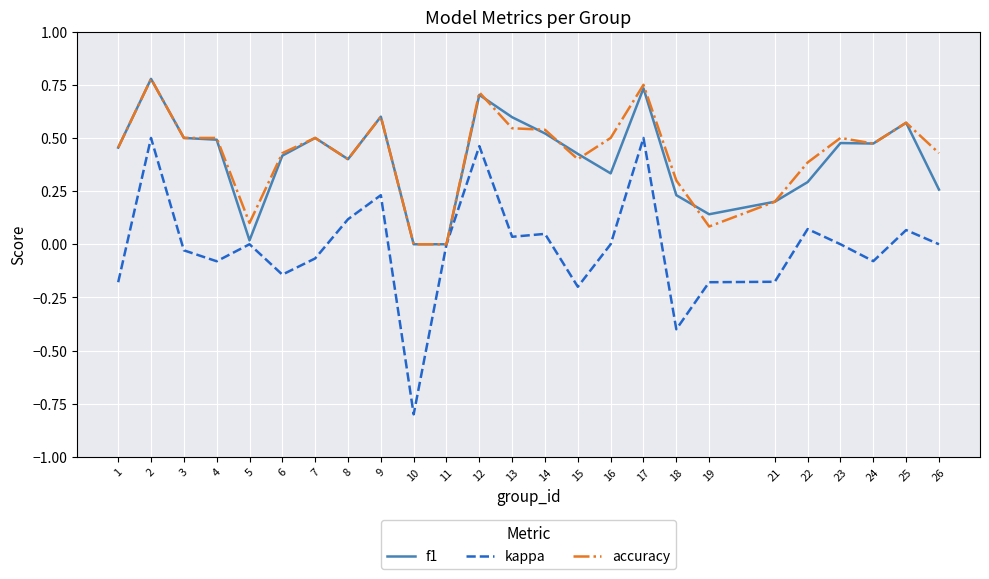

At which category is the sum across all series the highest?

2